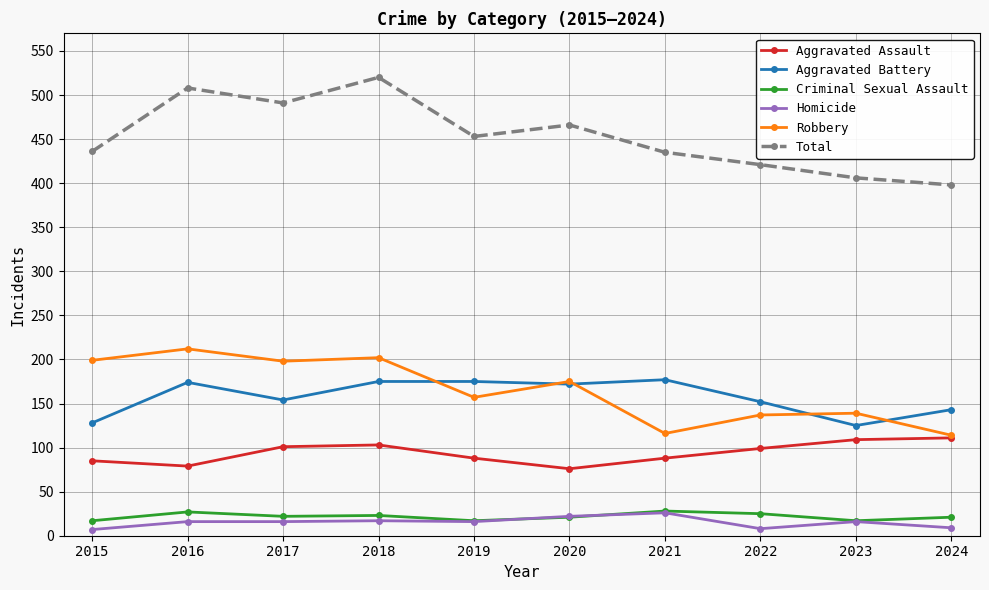

What is the total value across all series at 2024?

796